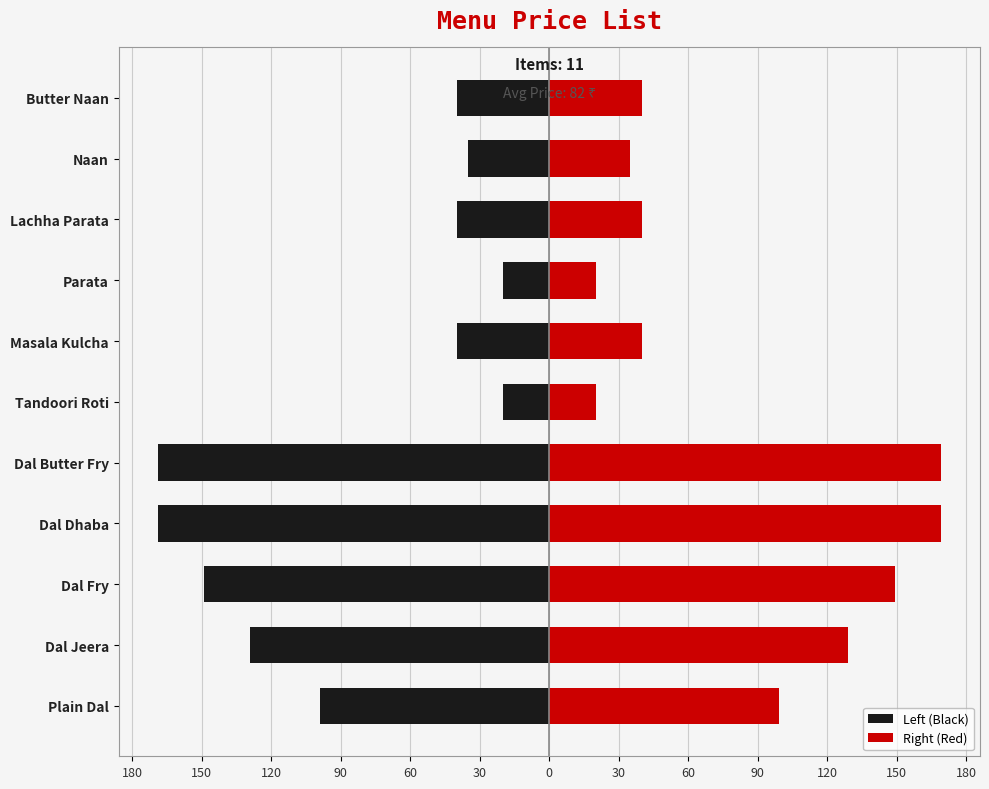

Reading left to right, what are all the values shown in this chart?

Left (Black): -99	-129	-149	-169	-169	-20	-40	-20	-40	-35	-40
Right (Red): 99	129	149	169	169	20	40	20	40	35	40